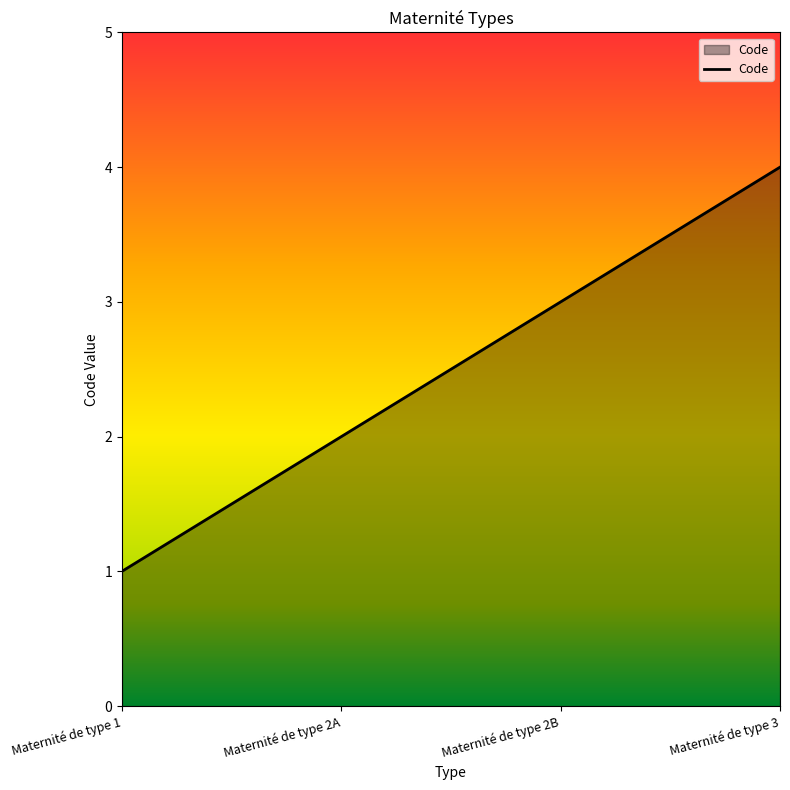

What is the difference between the maximum and minimum values?

3